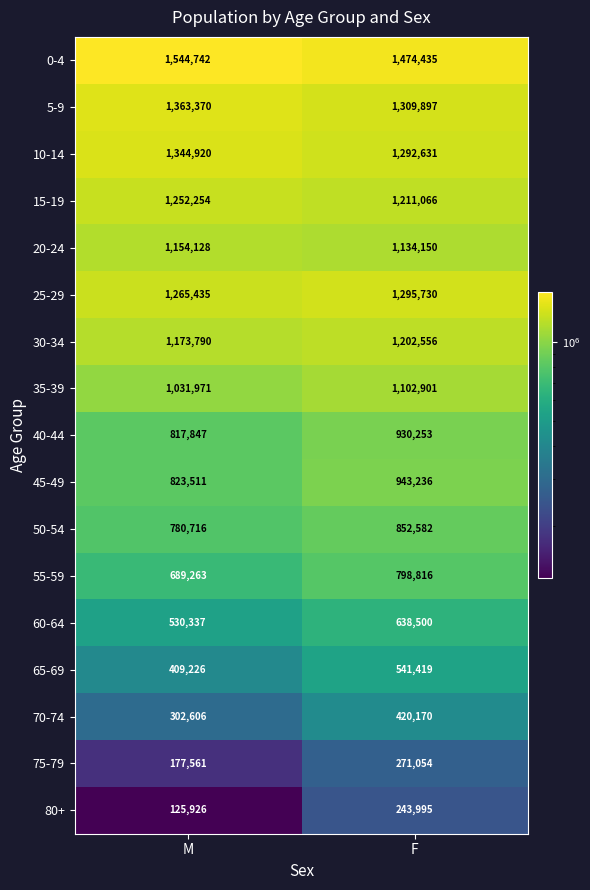

At F, list the series in order from largest to smallest.

0-4, 5-9, 25-29, 10-14, 15-19, 30-34, 20-24, 35-39, 45-49, 40-44, 50-54, 55-59, 60-64, 65-69, 70-74, 75-79, 80+